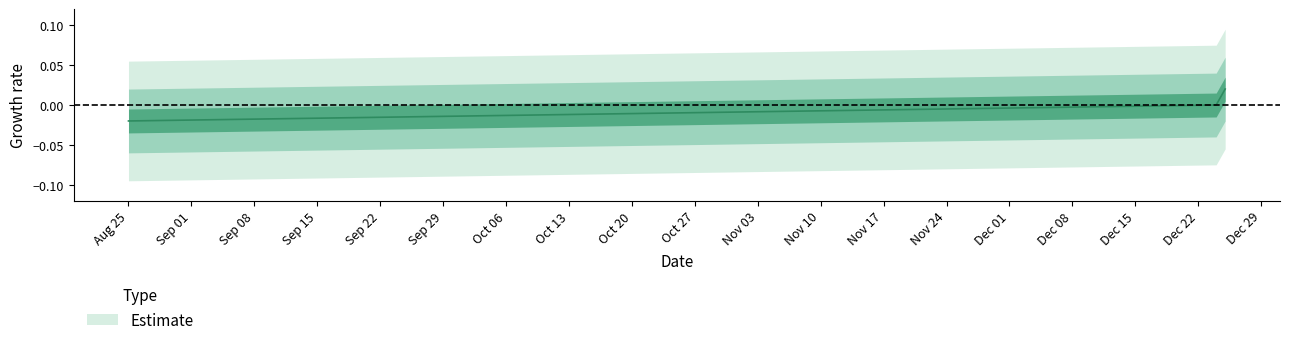

At which label does the data first exceed 0?

25.12.2020